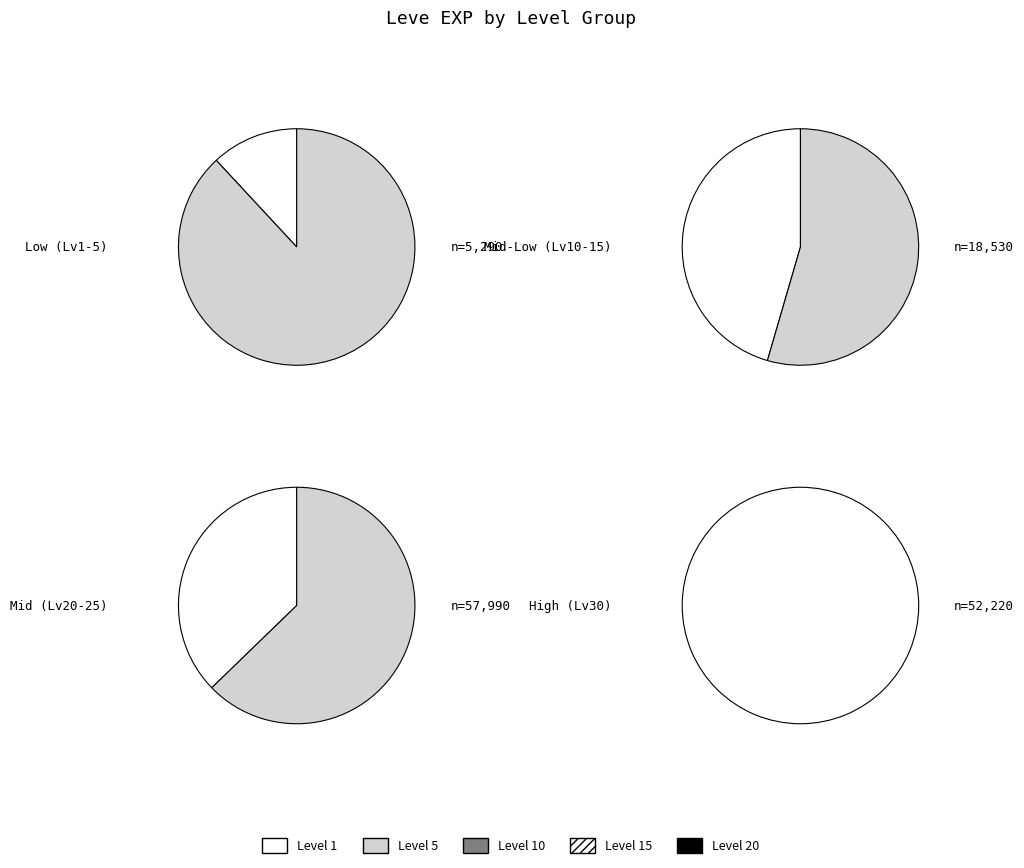

How many segments does this pie chart have?

7